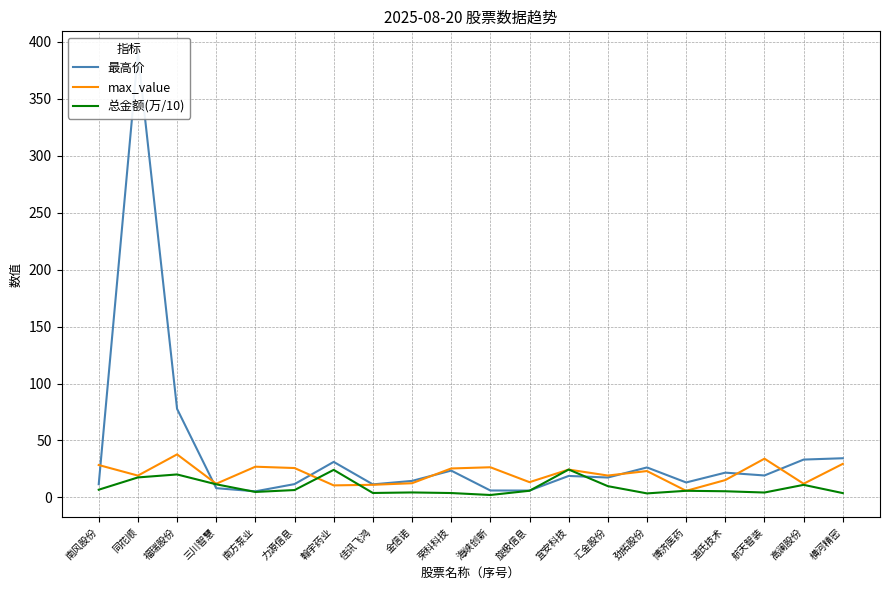

What is the highest value of the 最高价 series?

389.9